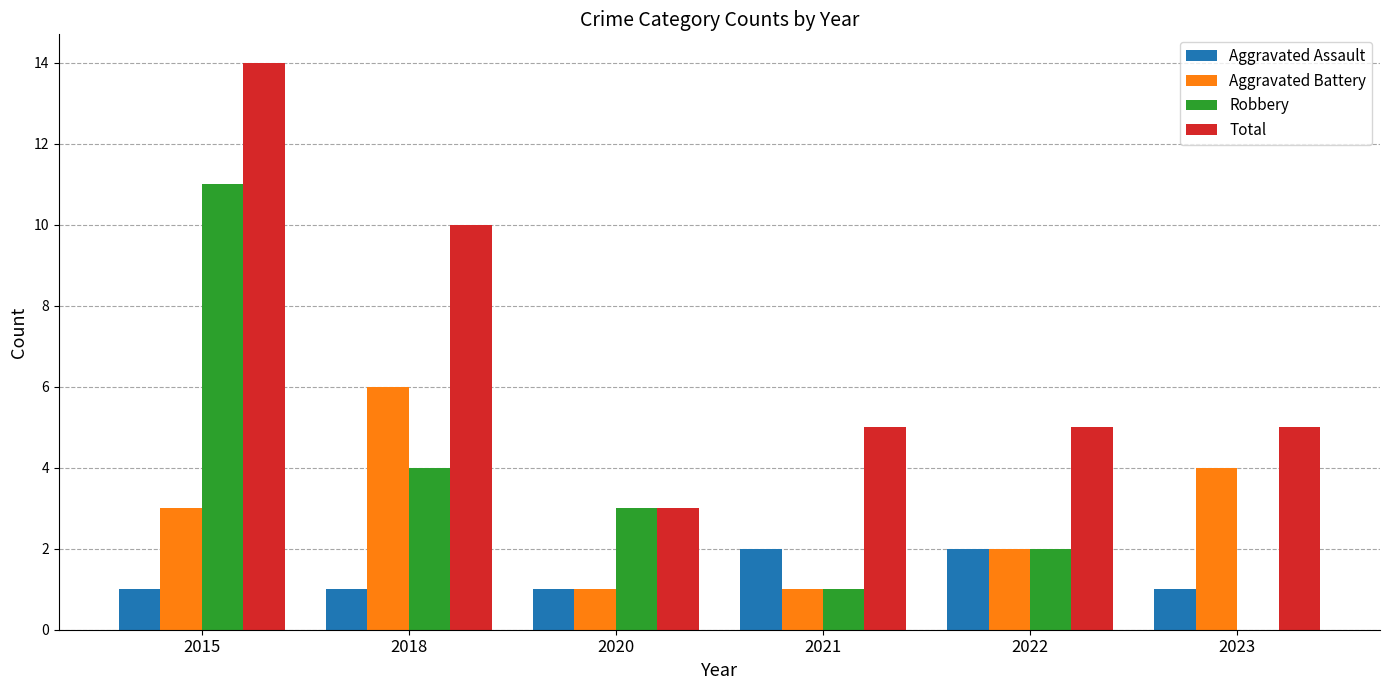

True or false: Aggravated Battery has a value of 6 at 2018.

True